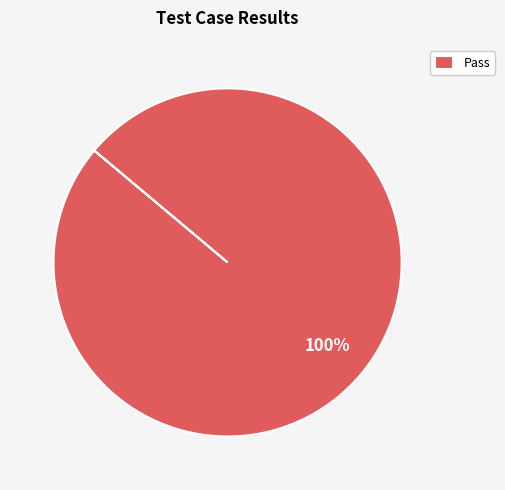

What percentage is the Pass slice, to the nearest percent?

100%